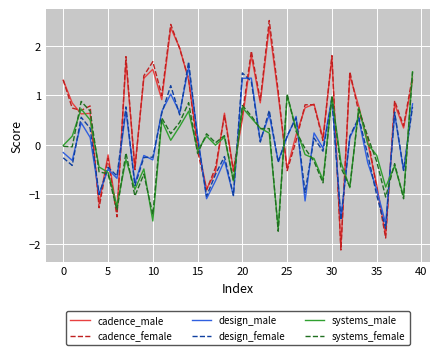

In systems_female, how many points are higher than both neighbors (excluding endpoints)?

13